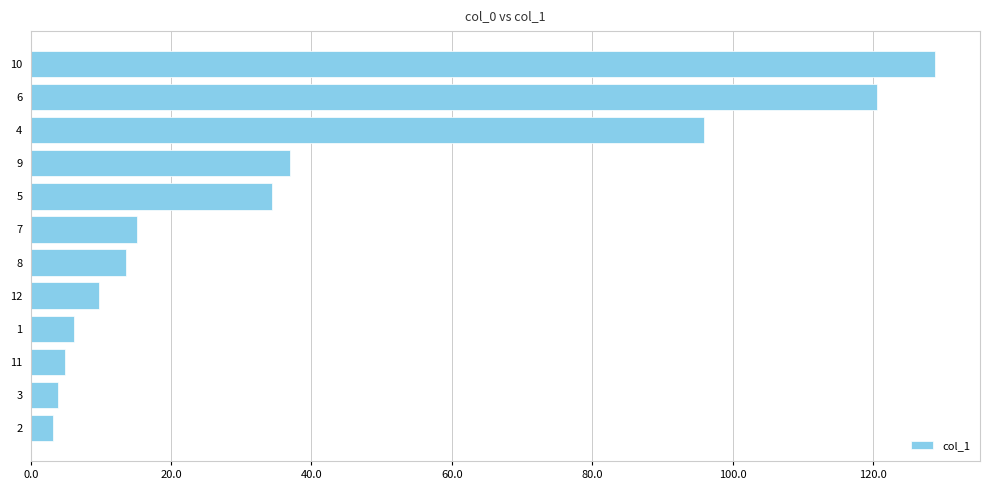

What is the ratio of the value at 8 to the value at 9?

0.4